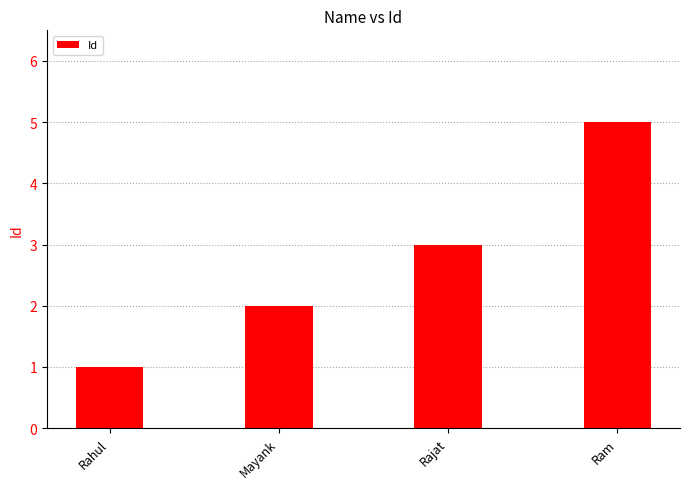

List the labels in order of value, largest first.

Ram, Rajat, Mayank, Rahul